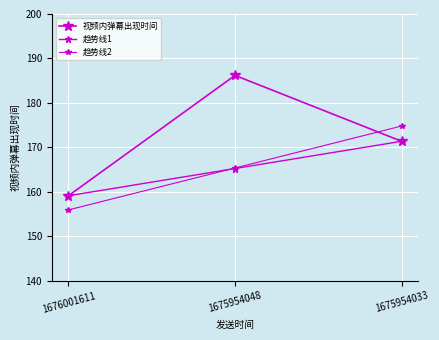

How many data points in 视频内弹幕出现时间 are above 171?

2